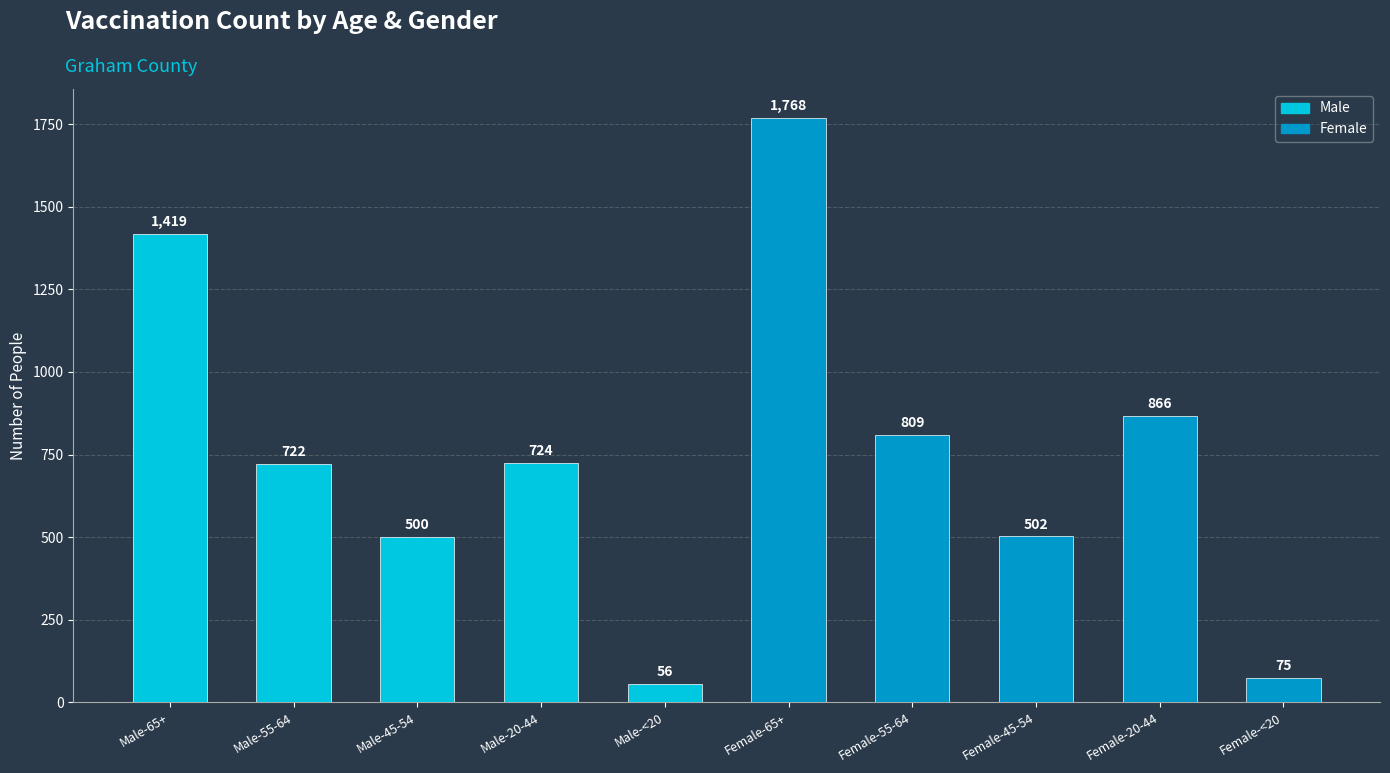

Are the bars grouped side by side (vs. stacked)?

No